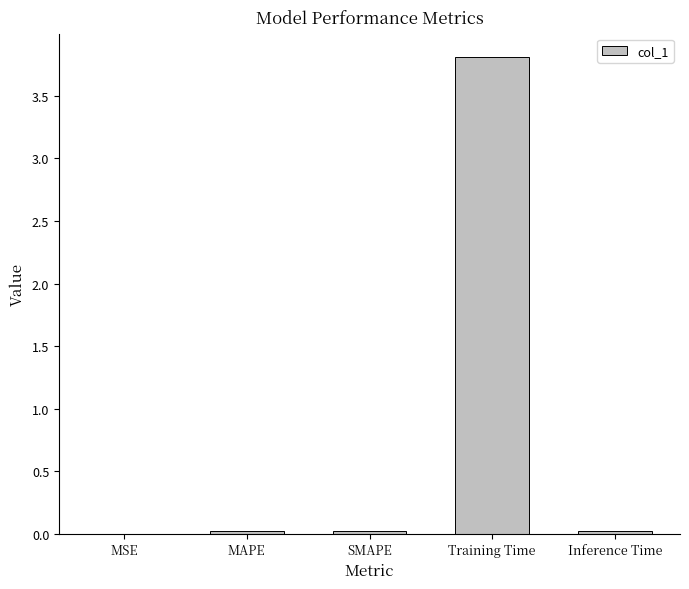

What is the sum of all values?

3.9